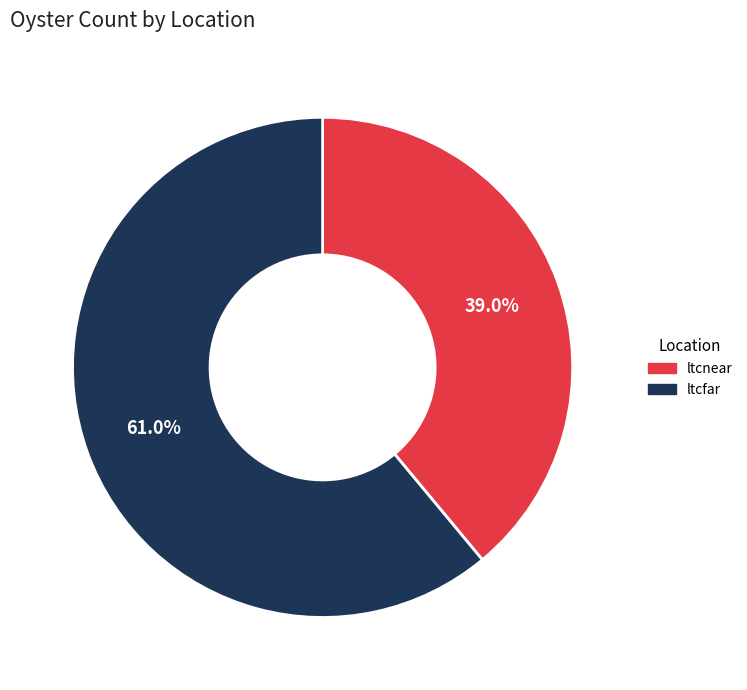

Which category has the smallest portion of the pie?

ltcnear